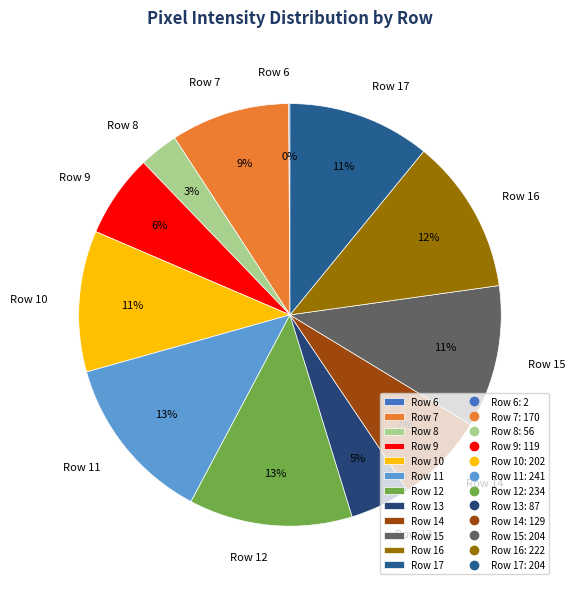

Is it true that Row 8 is 3% of the pie?

True